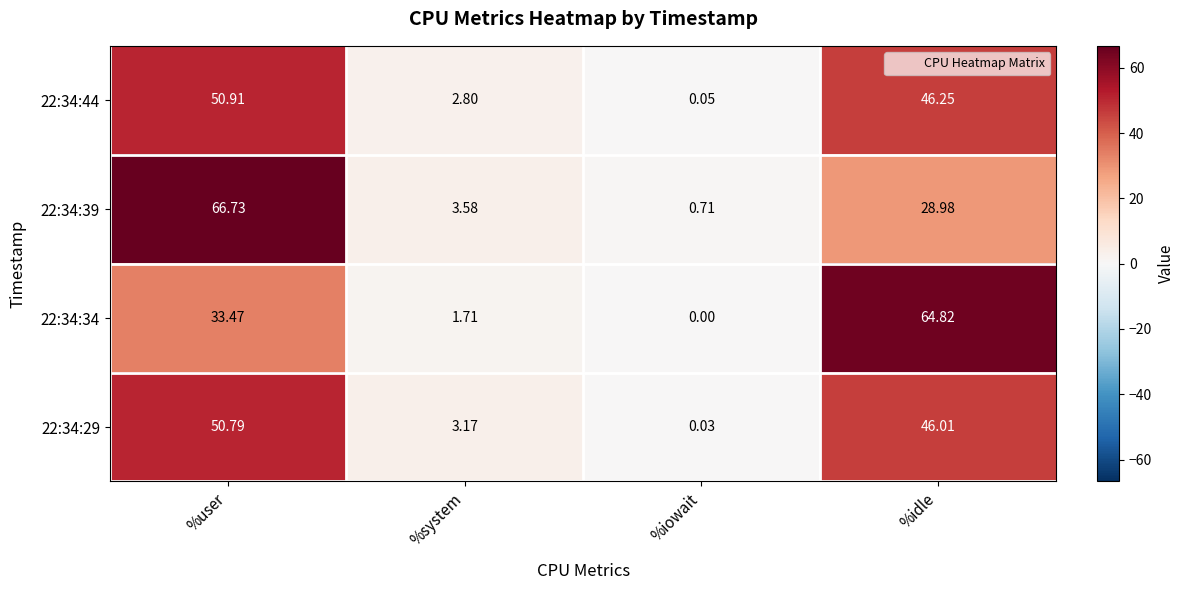

Where does the 22:34:44 series first go above 46?

%user